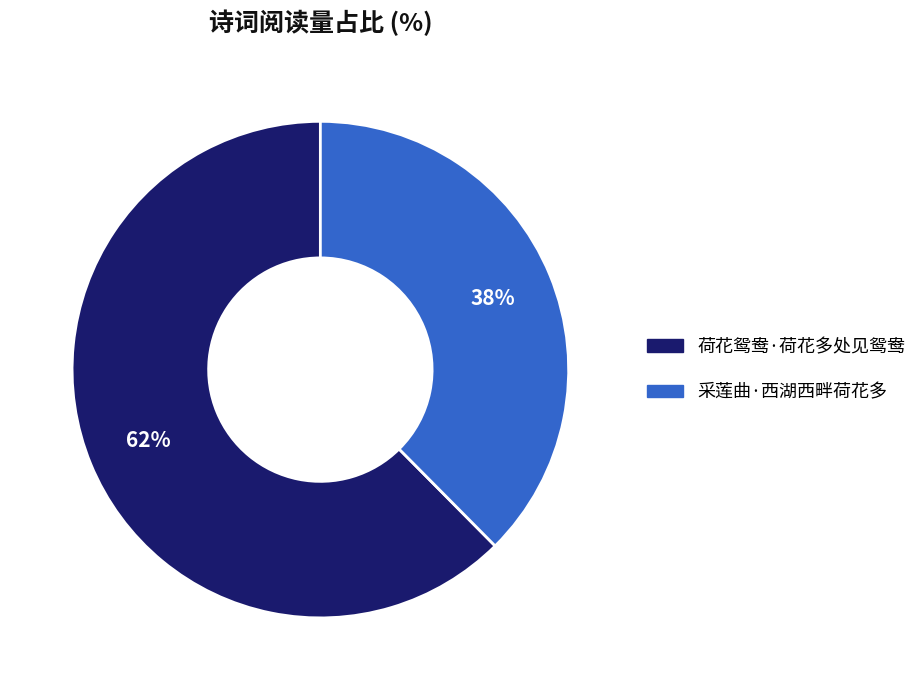

What percentage is the 采莲曲·西湖西畔荷花多 slice, to the nearest percent?

38%